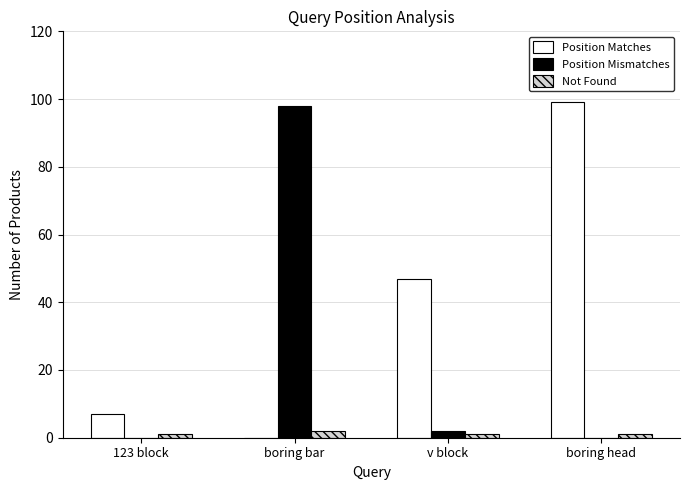

Is the value of Position Matches at boring head greater than the value of Not Found at boring head?

Yes